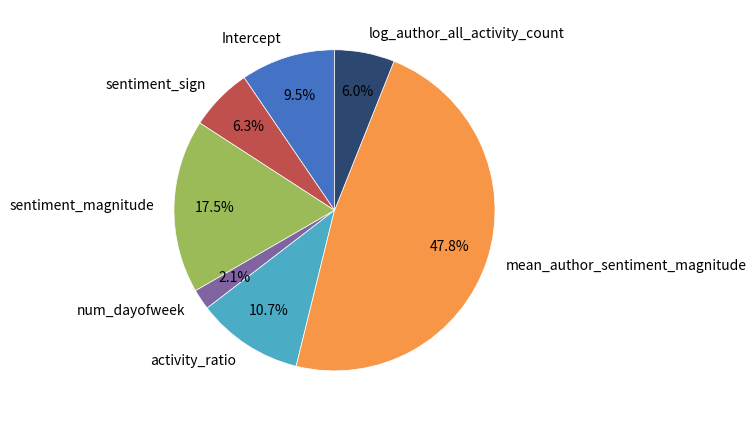

Does mean_author_sentiment_magnitude account for over 50% of the chart?

No